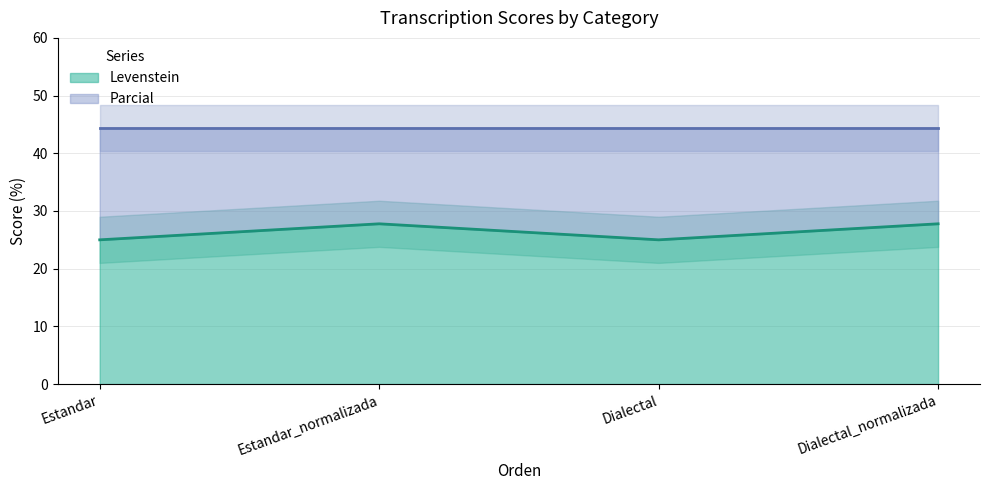

Read the value at Estandar.

25.0